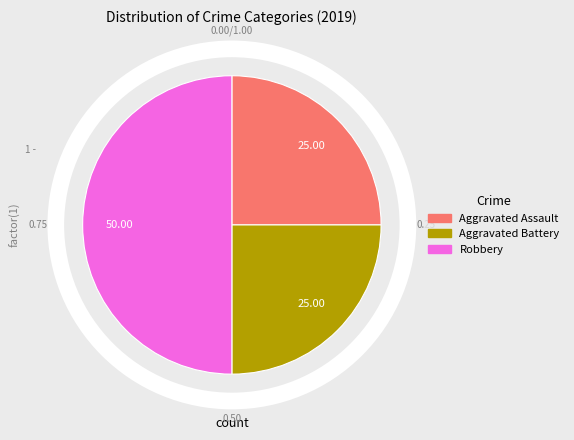

Which slice is the smallest?

Aggravated Assault